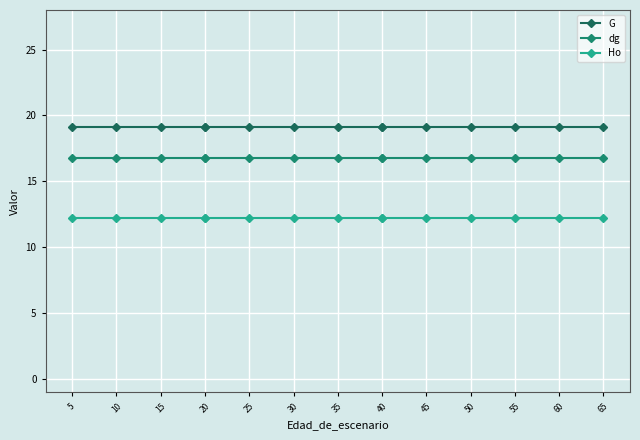

Which series changed the most between 10 and 15?

G